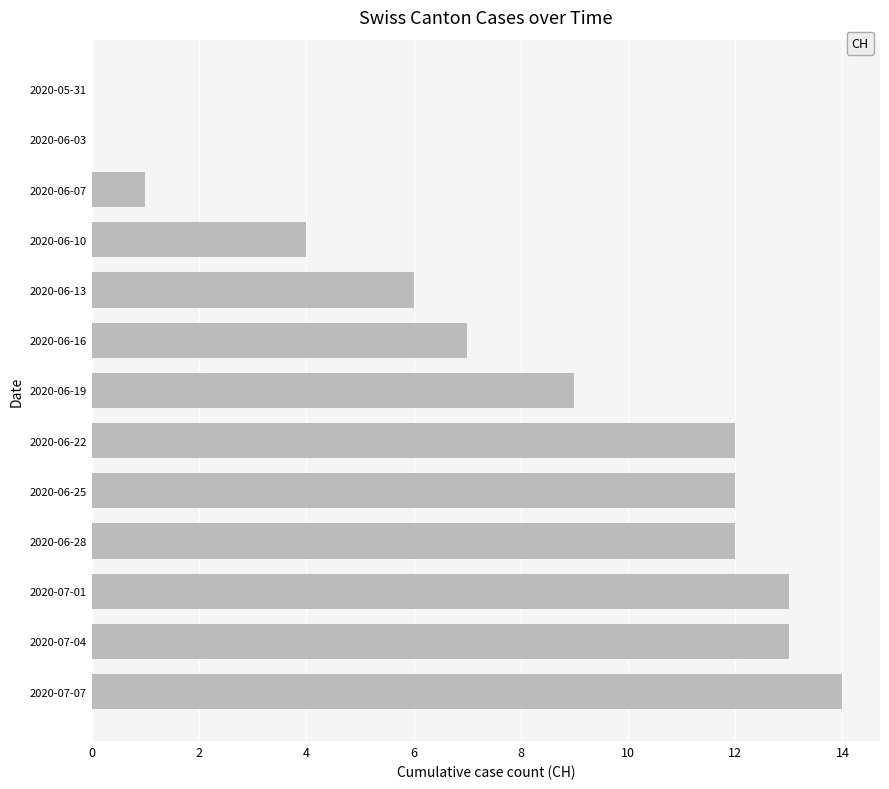

Between 2020-06-28 and 2020-06-13, which is larger?

2020-06-28